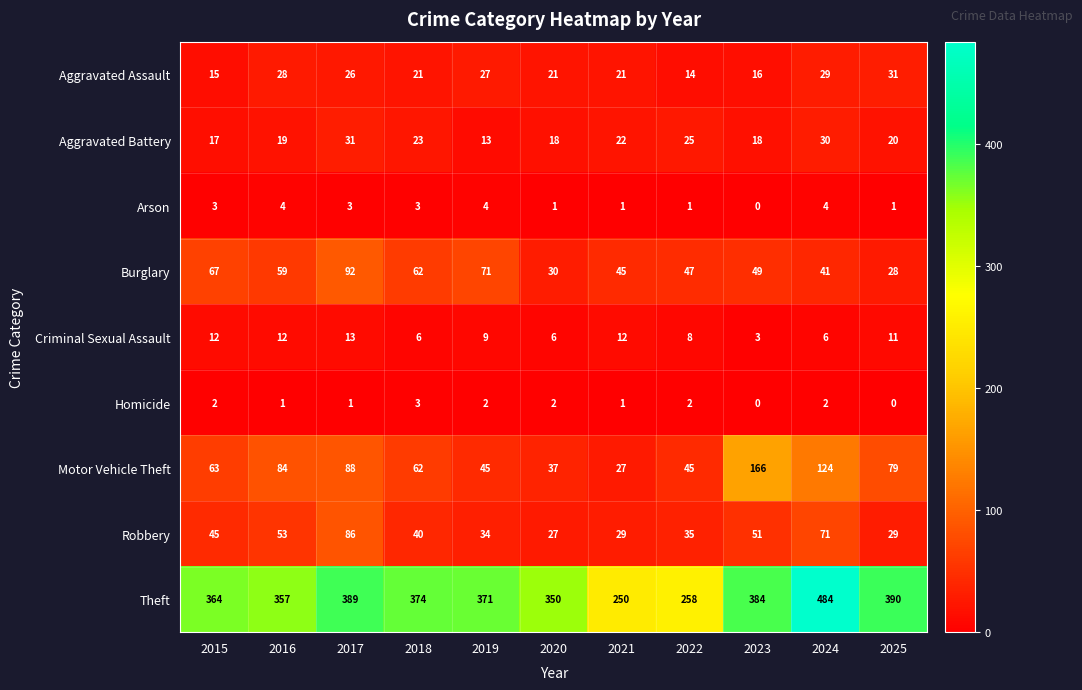

The value of Motor Vehicle Theft at 2018 is 62. True or false?

True